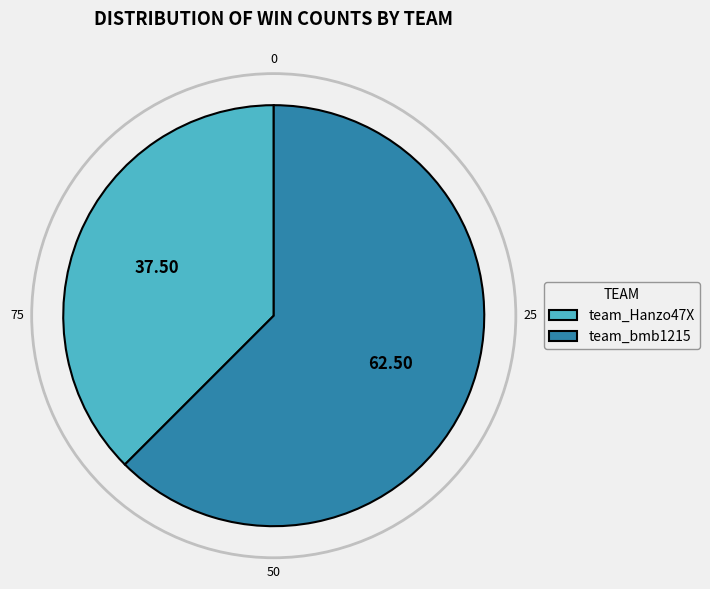

What is the ratio of the value at team_Hanzo47X to the value at team_bmb1215?

0.6